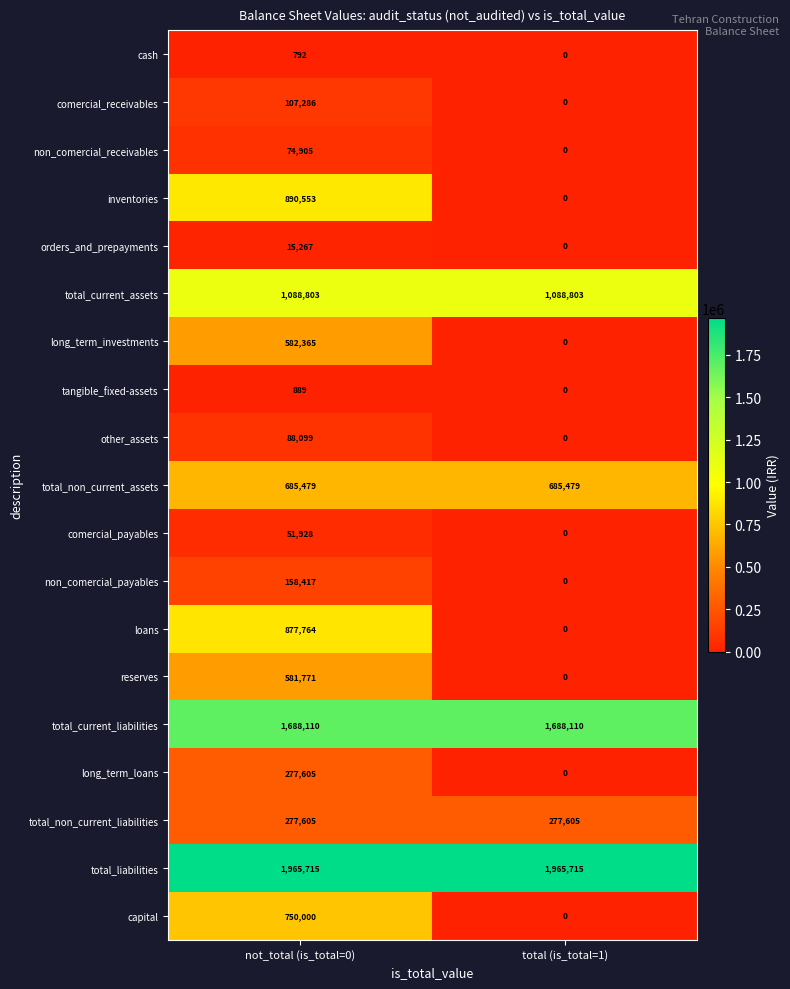

Is it true that capital equals 0 at total (is_total=1)?

True